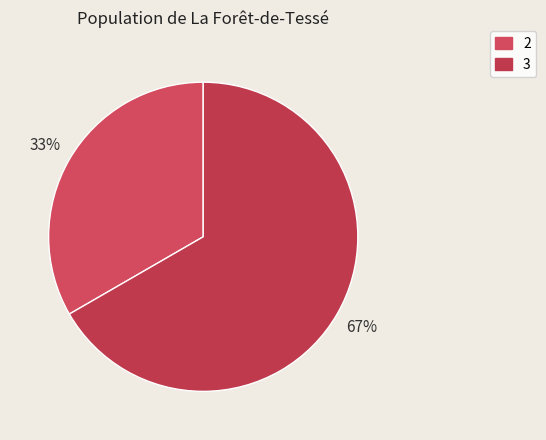

Count the number of slices in the pie.

2